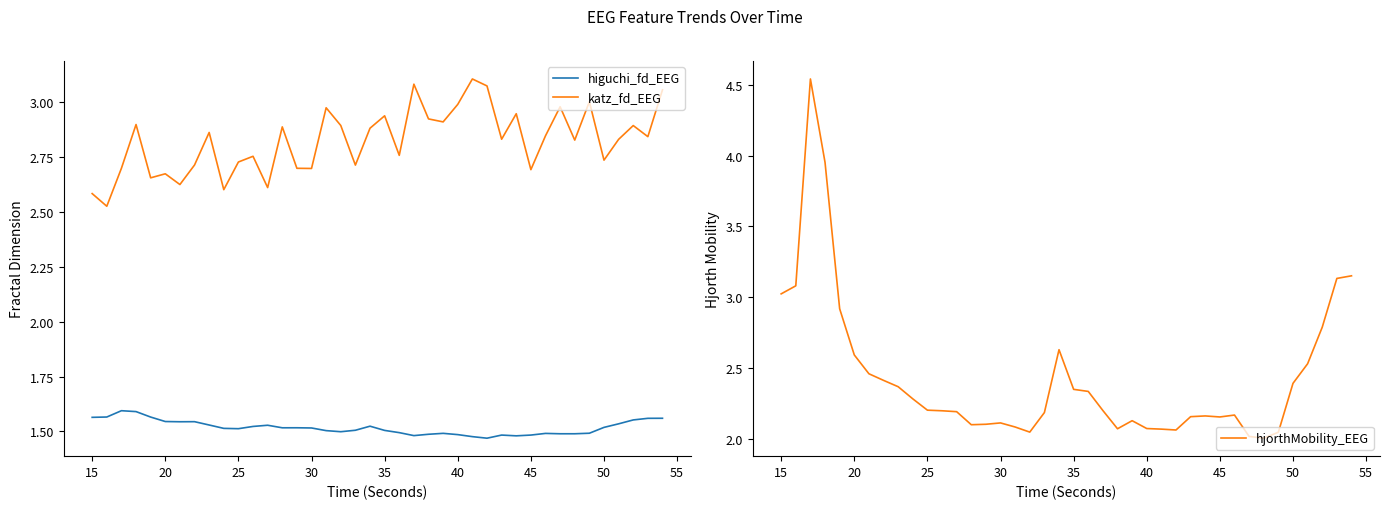

True or false: higuchi_fd_EEG and katz_fd_EEG intersect in this chart.

False